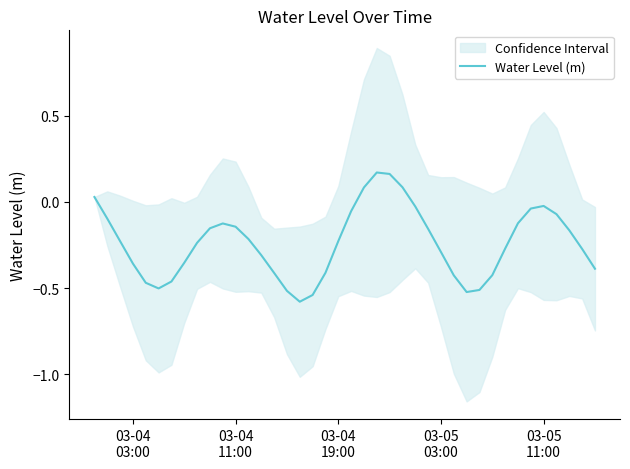

What is the lowest value of the Water Level (m) series?

-0.6